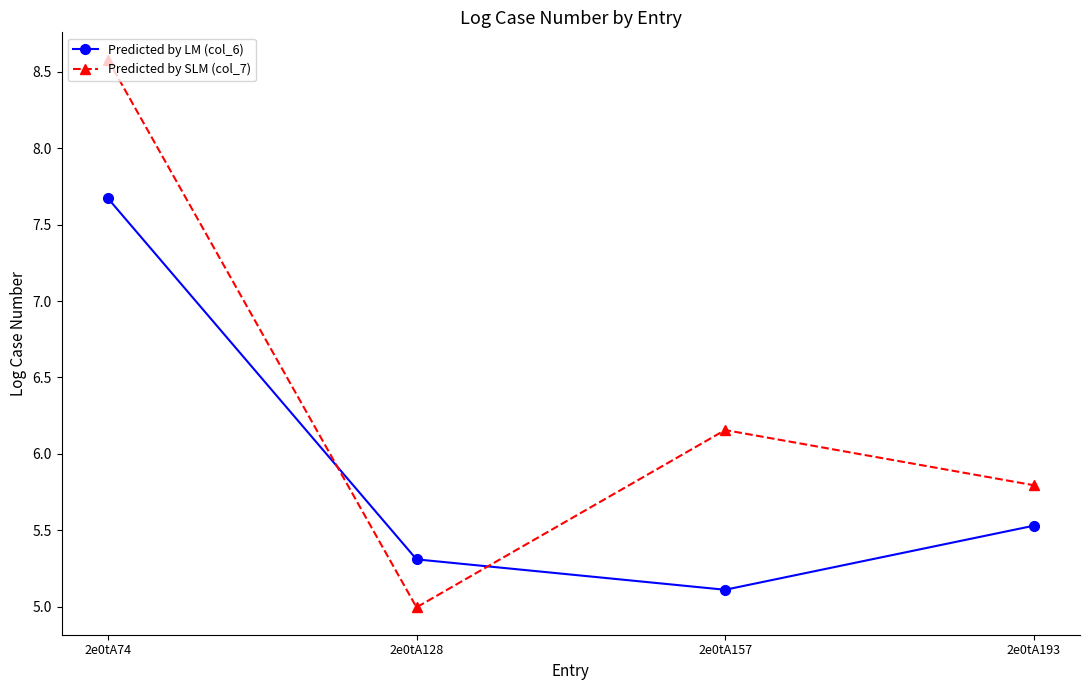

What is the difference between the maximum and second lowest values in the Predicted by SLM (col_7) series?

2.8